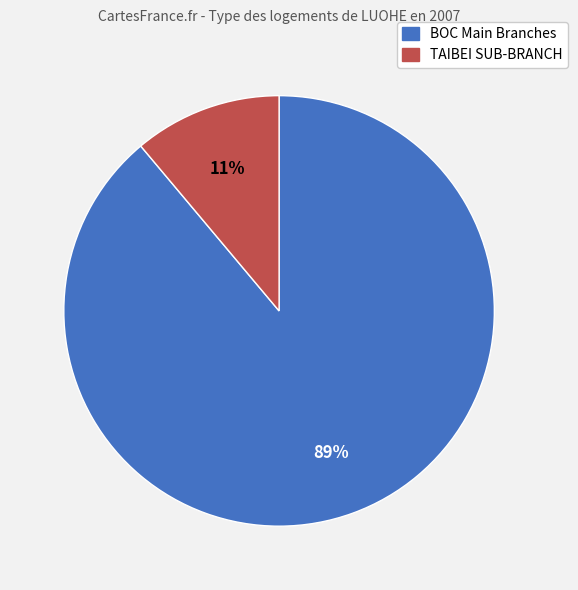

Does any single category account for the majority?

Yes